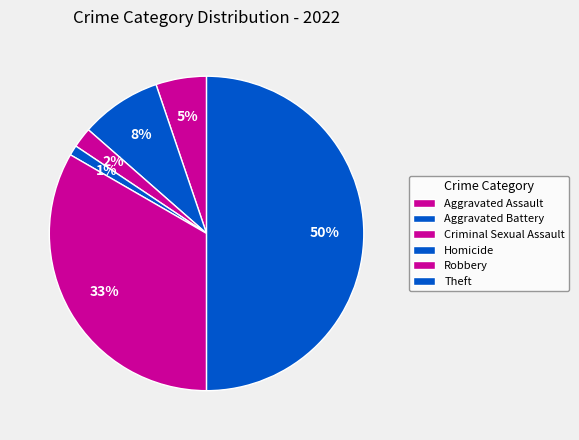

Between Robbery and Homicide, which is larger?

Robbery